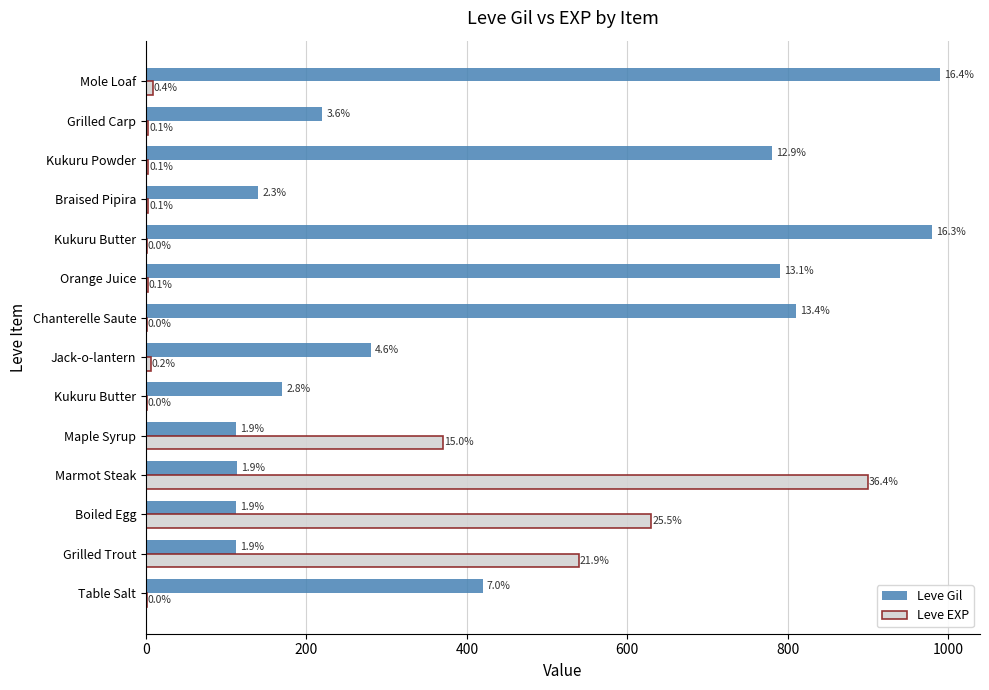

What are all the series names shown in the legend?

Leve Gil, Leve EXP